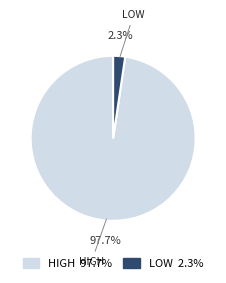

Is there a majority slice in this chart?

Yes